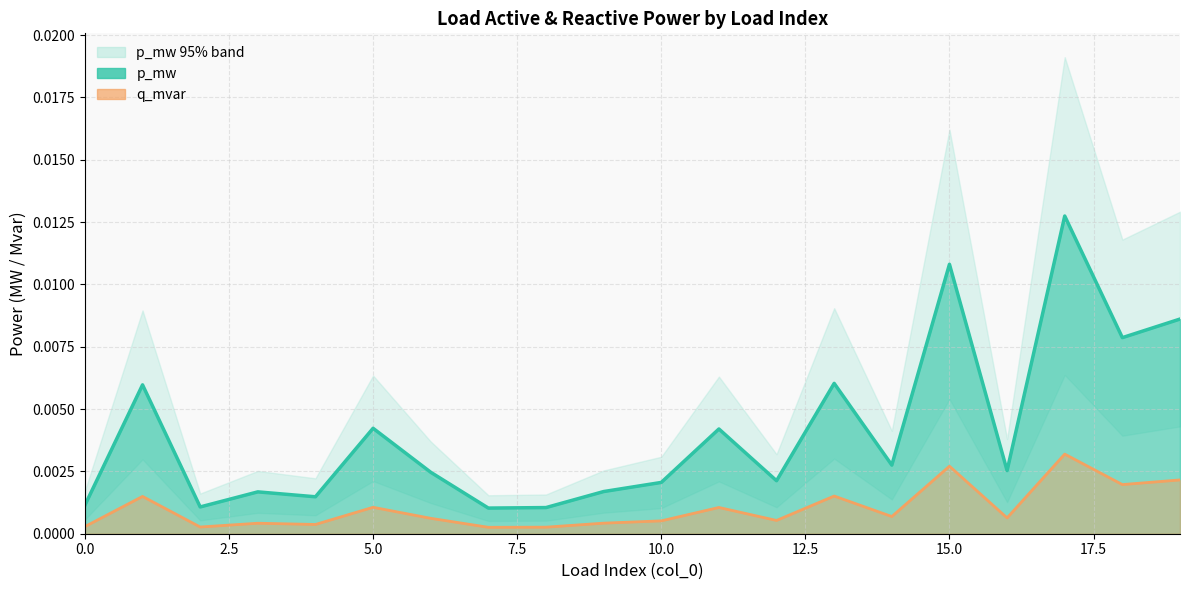

What are all the series names shown in the legend?

p_mw, q_mvar